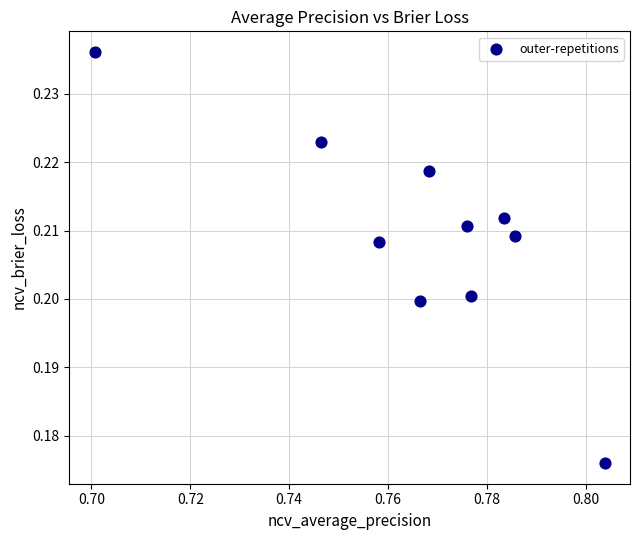

What is the average X value?

0.8